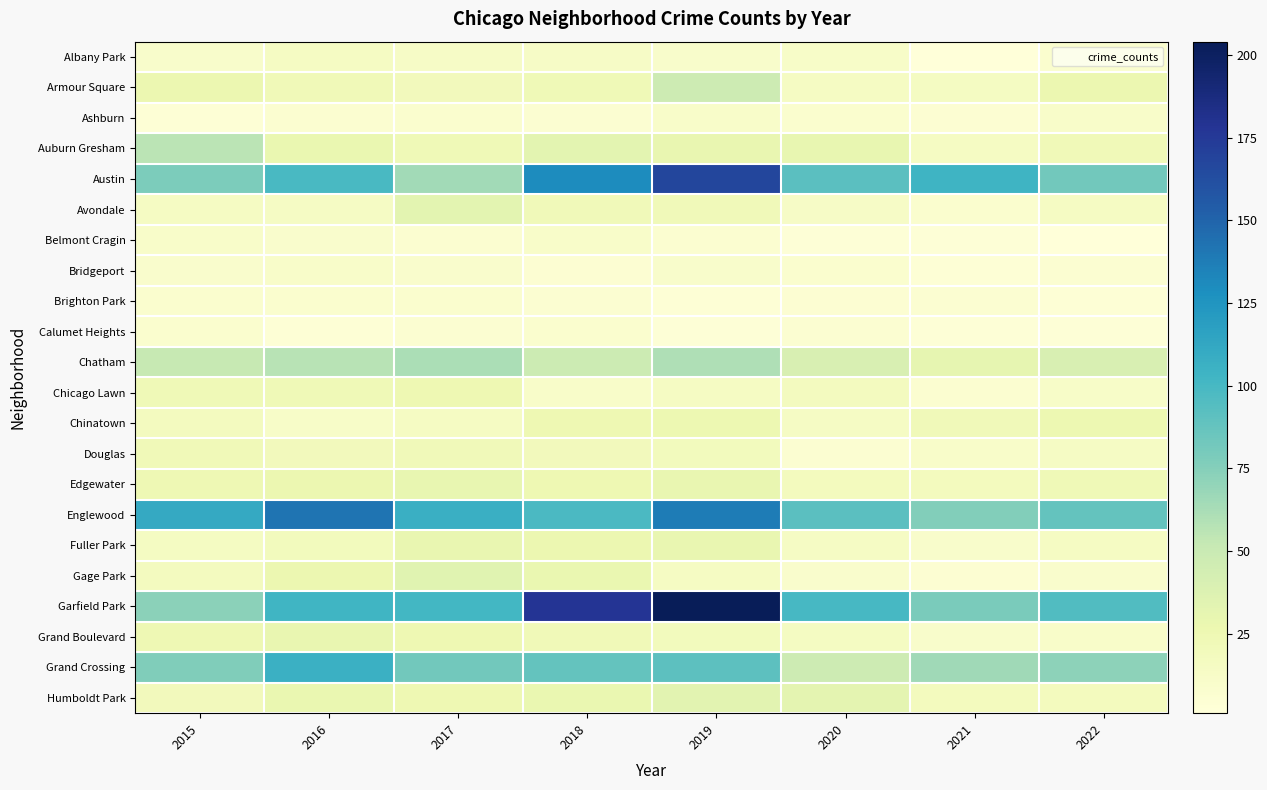

How many data points does each series have?

8